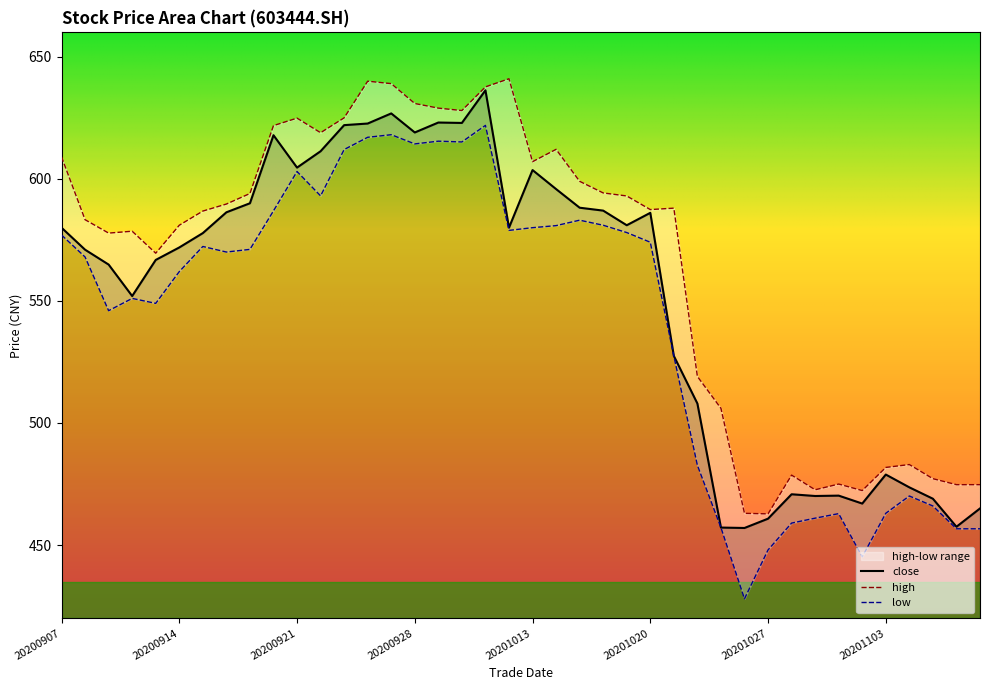

At how many categories does at least one series exceed 534?

27